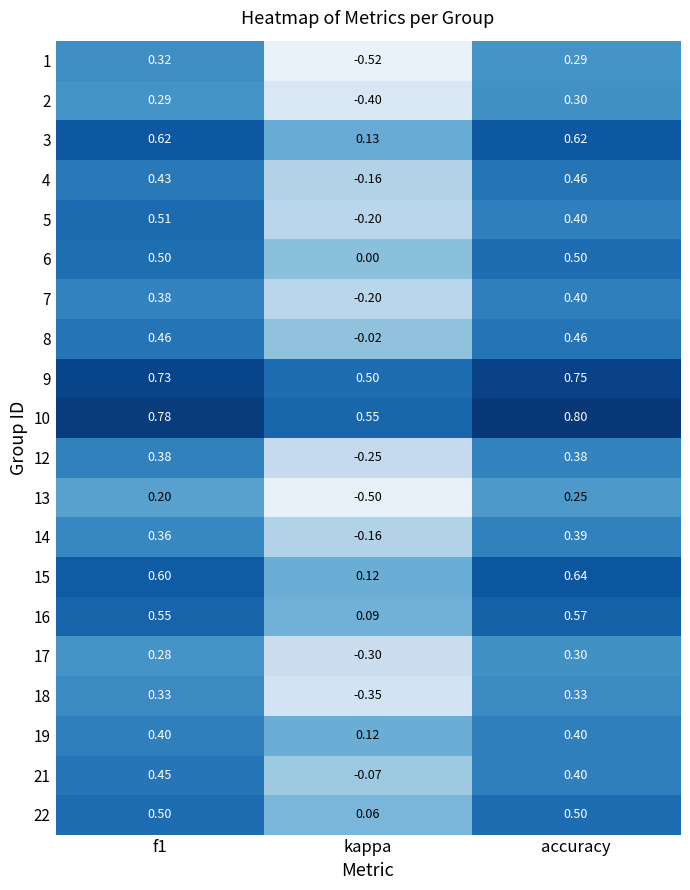

Which category has the lowest value in the 12 series?

kappa